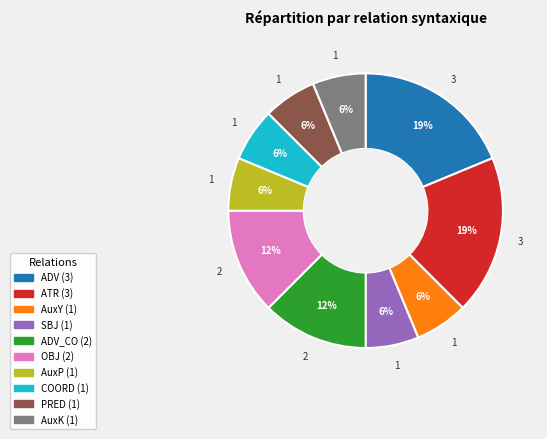

Is there a majority slice in this chart?

No